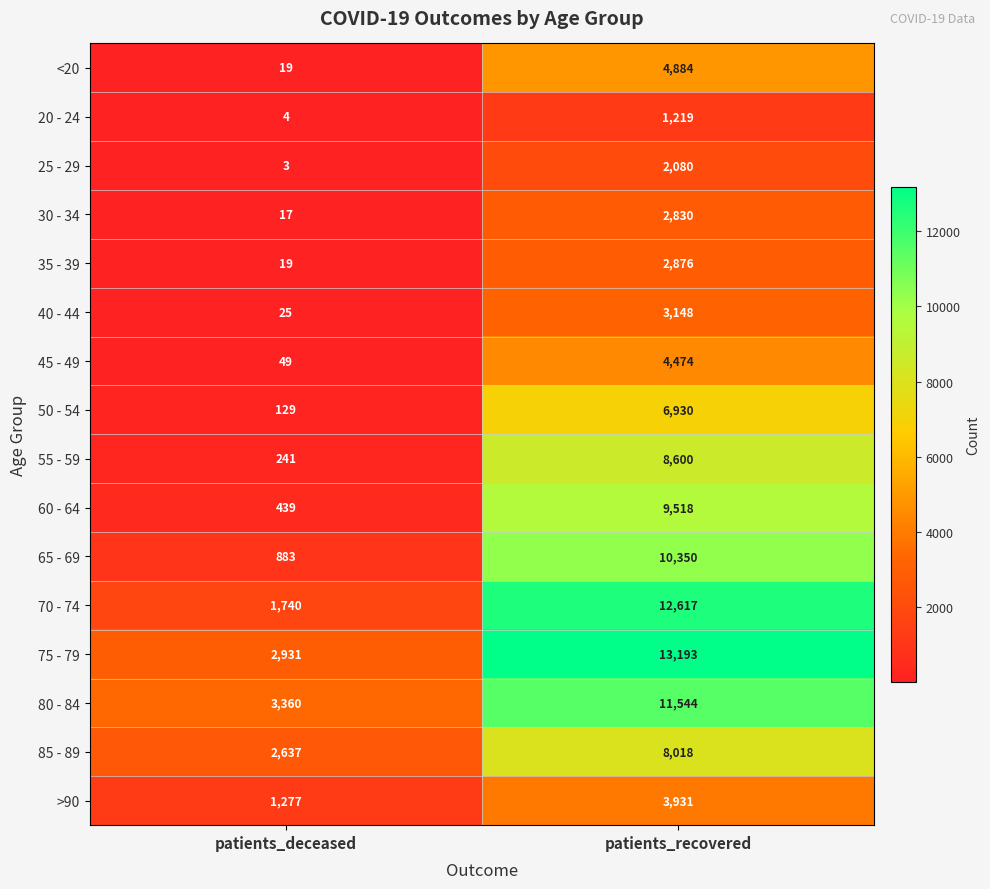

Rank the series by their maximum value, from highest to lowest.

75 - 79, 70 - 74, 80 - 84, 65 - 69, 60 - 64, 55 - 59, 85 - 89, 50 - 54, <20, 45 - 49, >90, 40 - 44, 35 - 39, 30 - 34, 25 - 29, 20 - 24